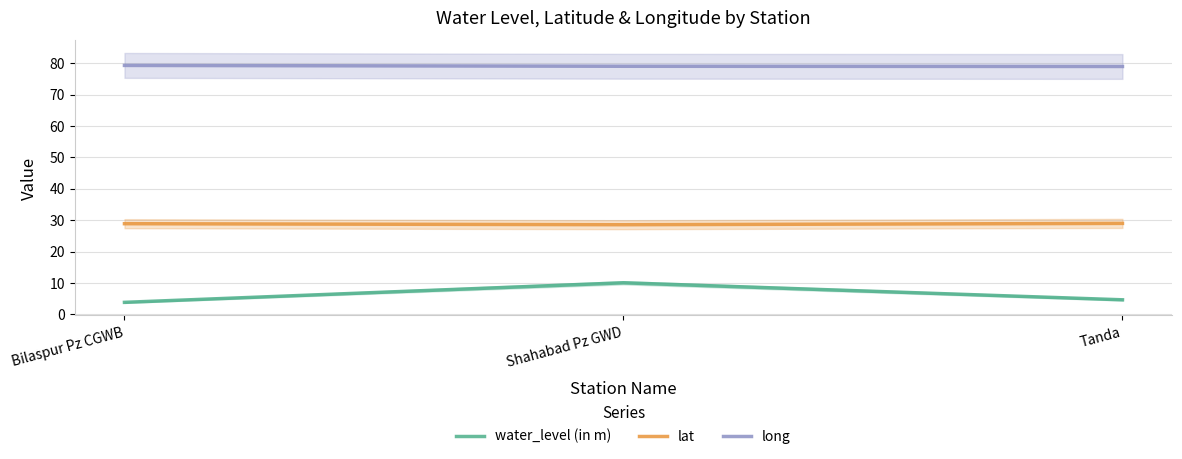

At how many categories does at least one series exceed 75?

3